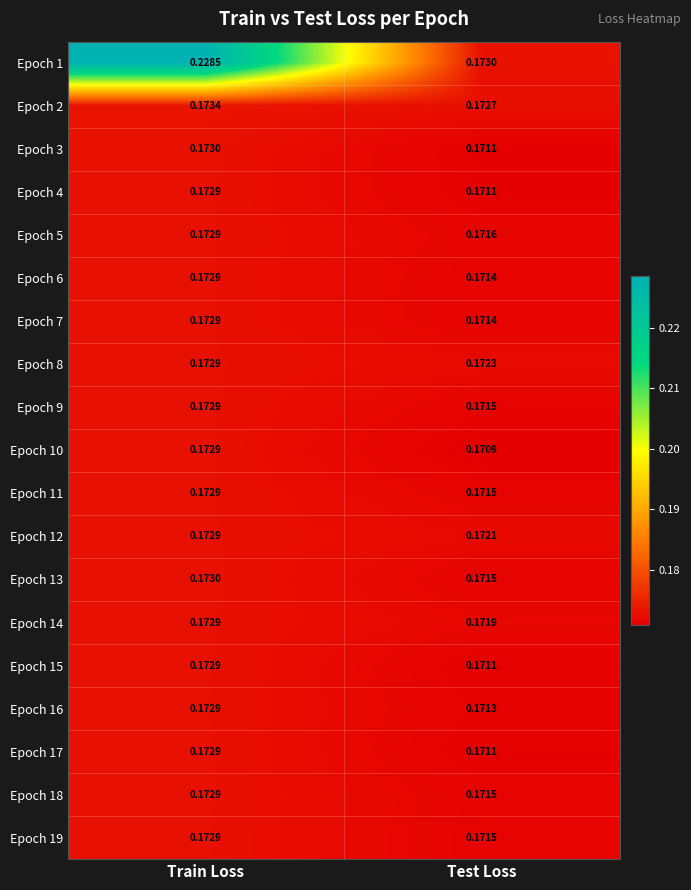

Which category has the highest value in the Epoch 17 series?

Train Loss